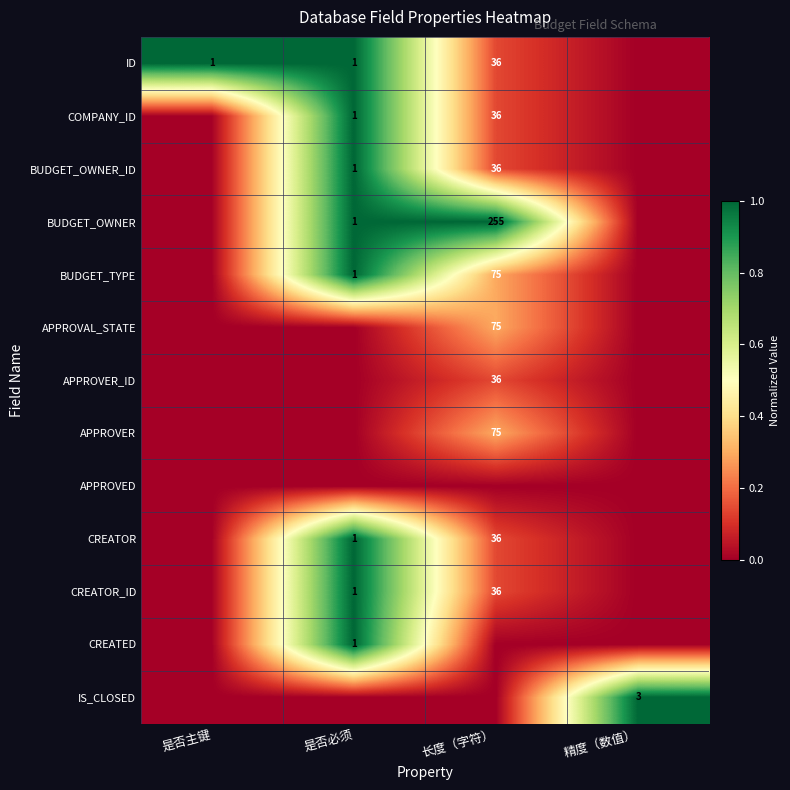

The APPROVER series shows 75 at 长度（字符）. True or false?

True